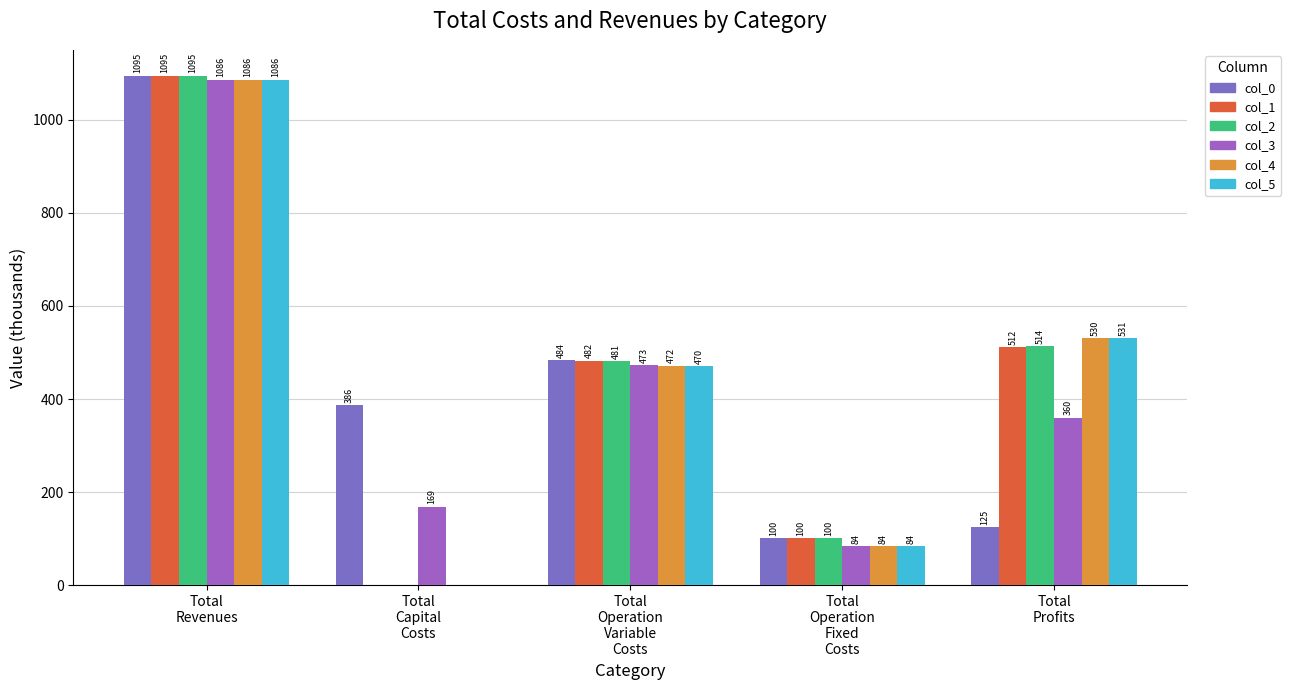

The col_2 series shows 513.5 at Total
Profits. True or false?

True